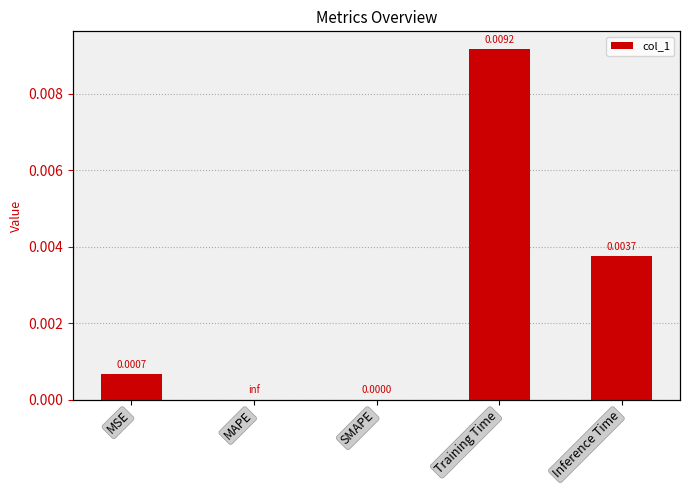

How many values exceed 0?

3